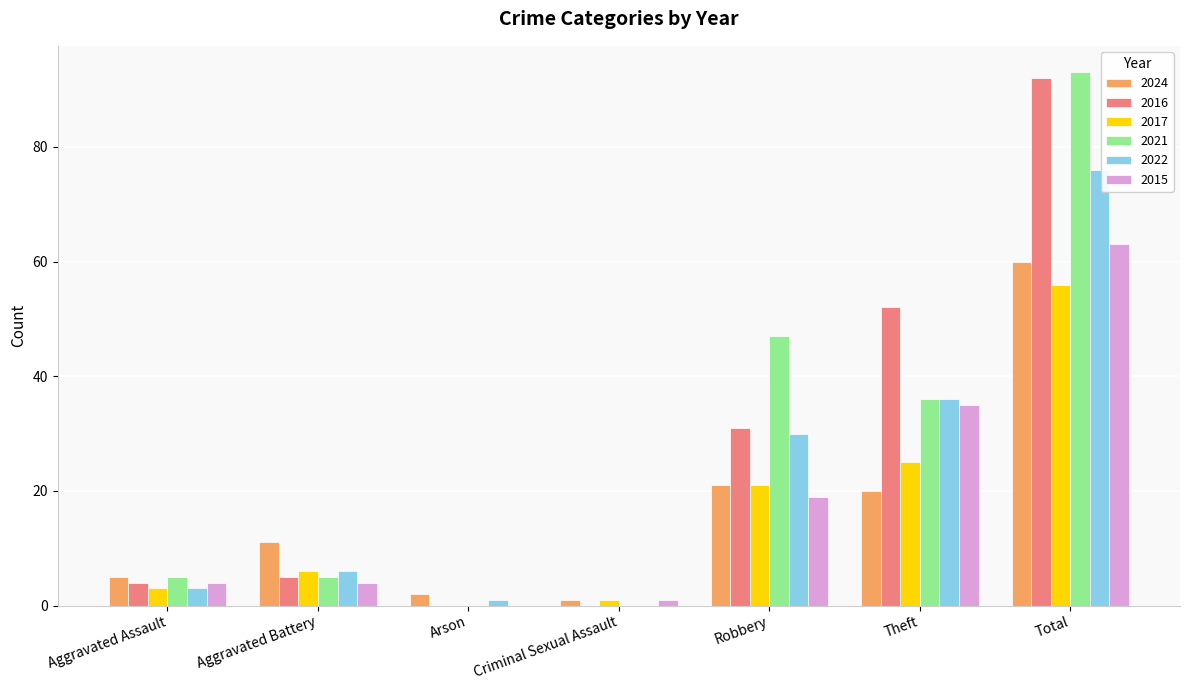

The 2015 series shows 1 at Criminal Sexual Assault. True or false?

True